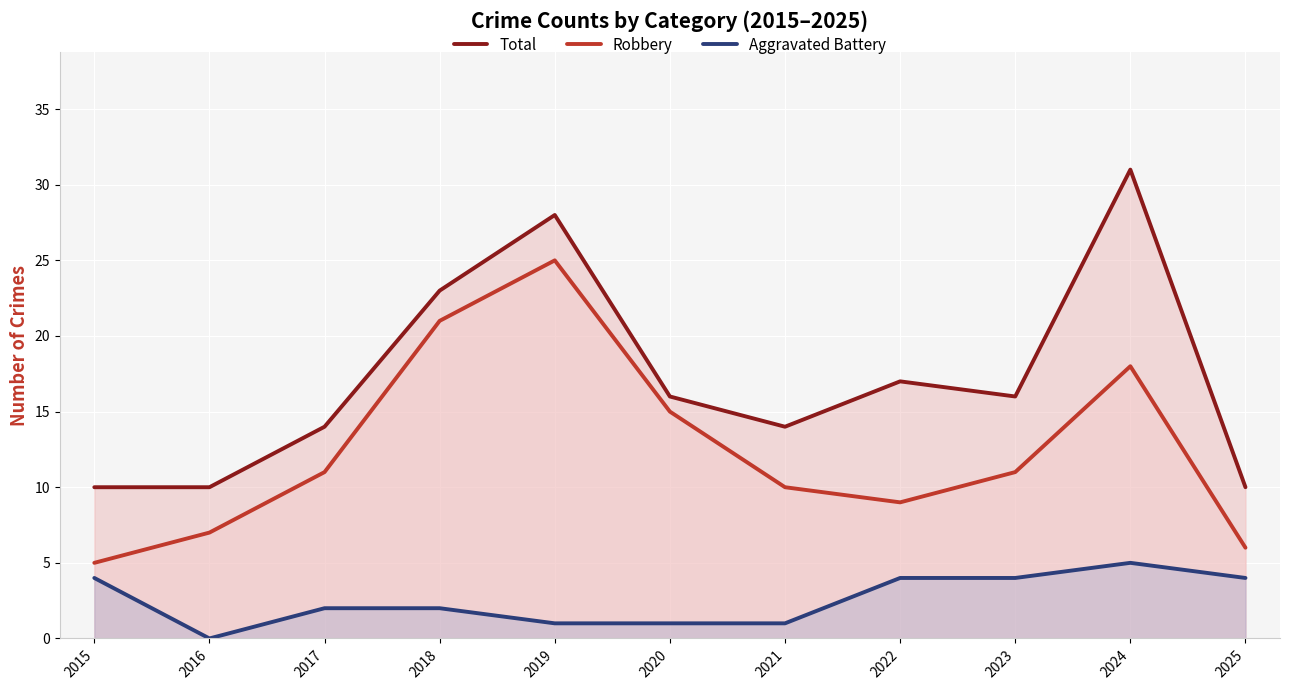

What are all the series names shown in the legend?

Total, Robbery, Aggravated Battery